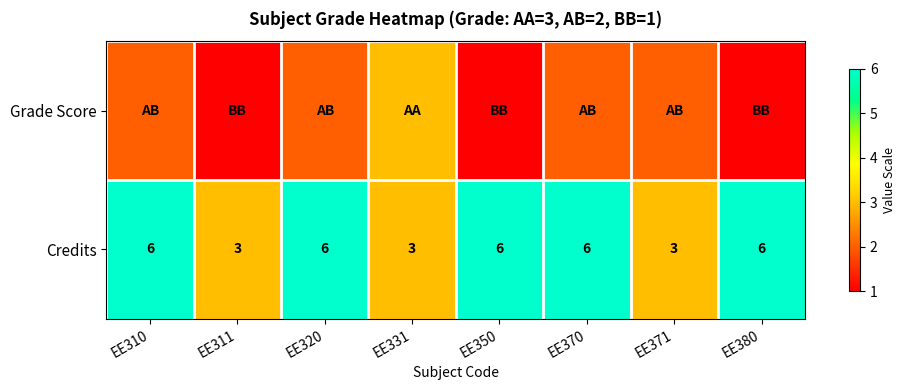

The value of Credits at EE310 is 10. True or false?

False